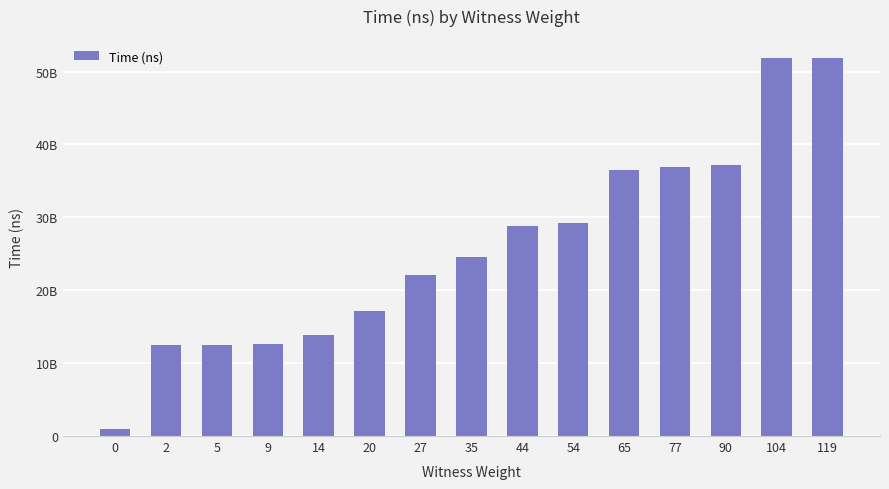

Are the bars horizontal?

No